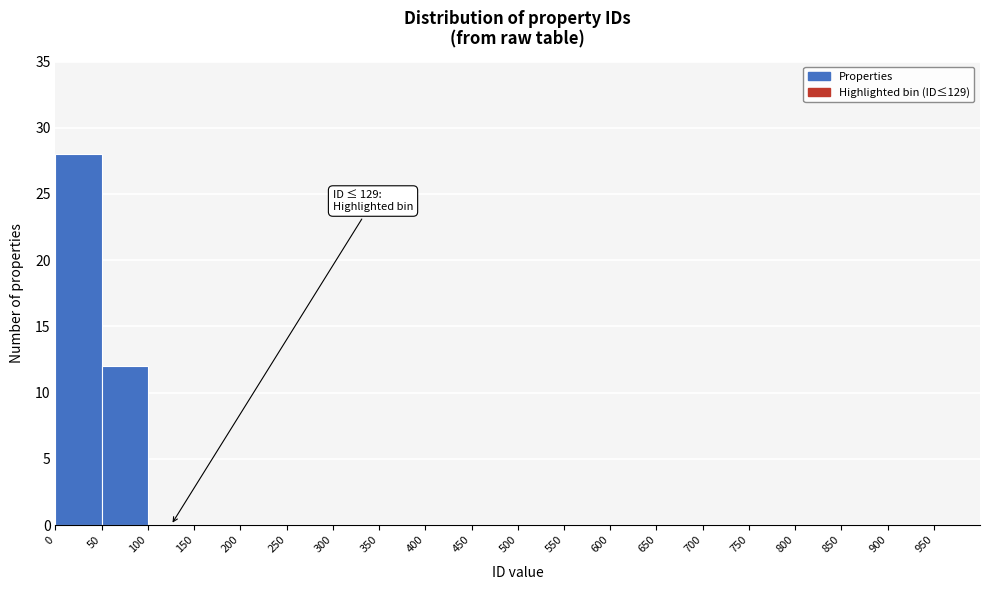

Over which range of the x-axis is the bar tallest?

0 to 50